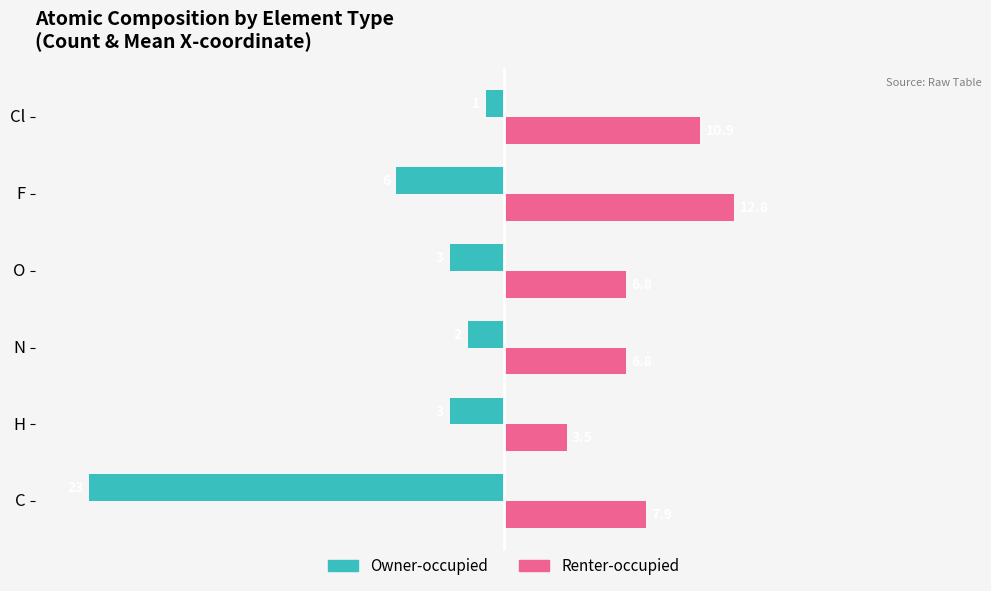

Which series has the largest total across all categories?

Renter-occupied